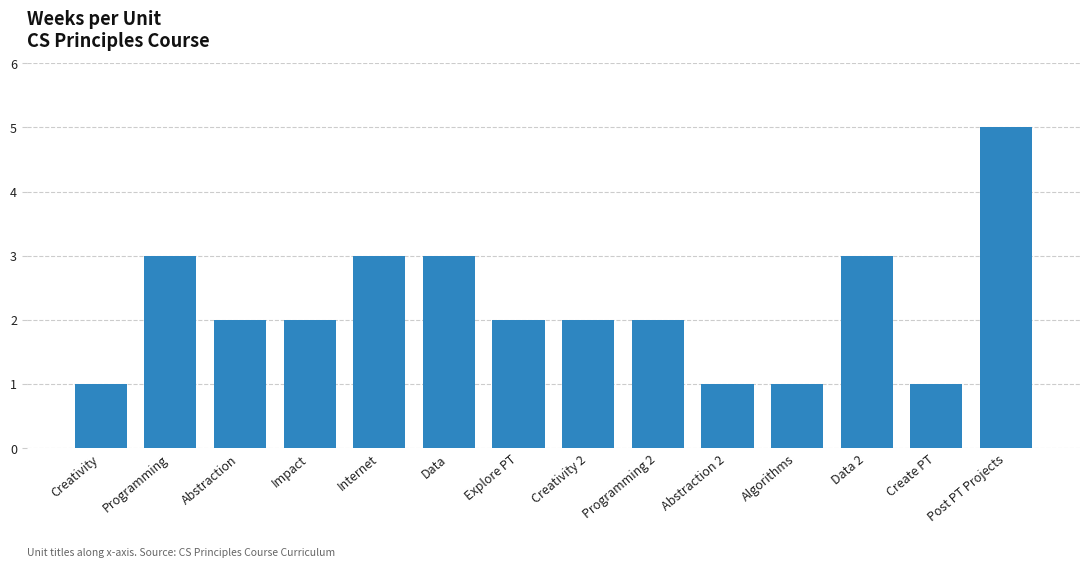

Count the number of data series in this chart.

1